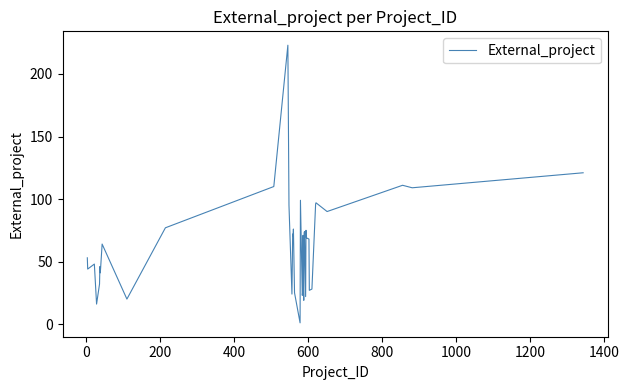

What is the difference between the maximum and minimum values?

222